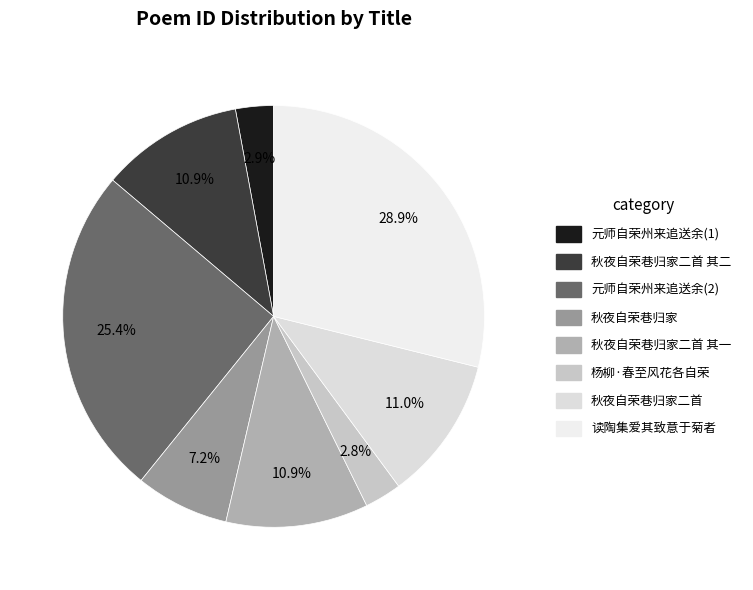

What portion of the pie excludes 秋夜自荣巷归家?

92.8%